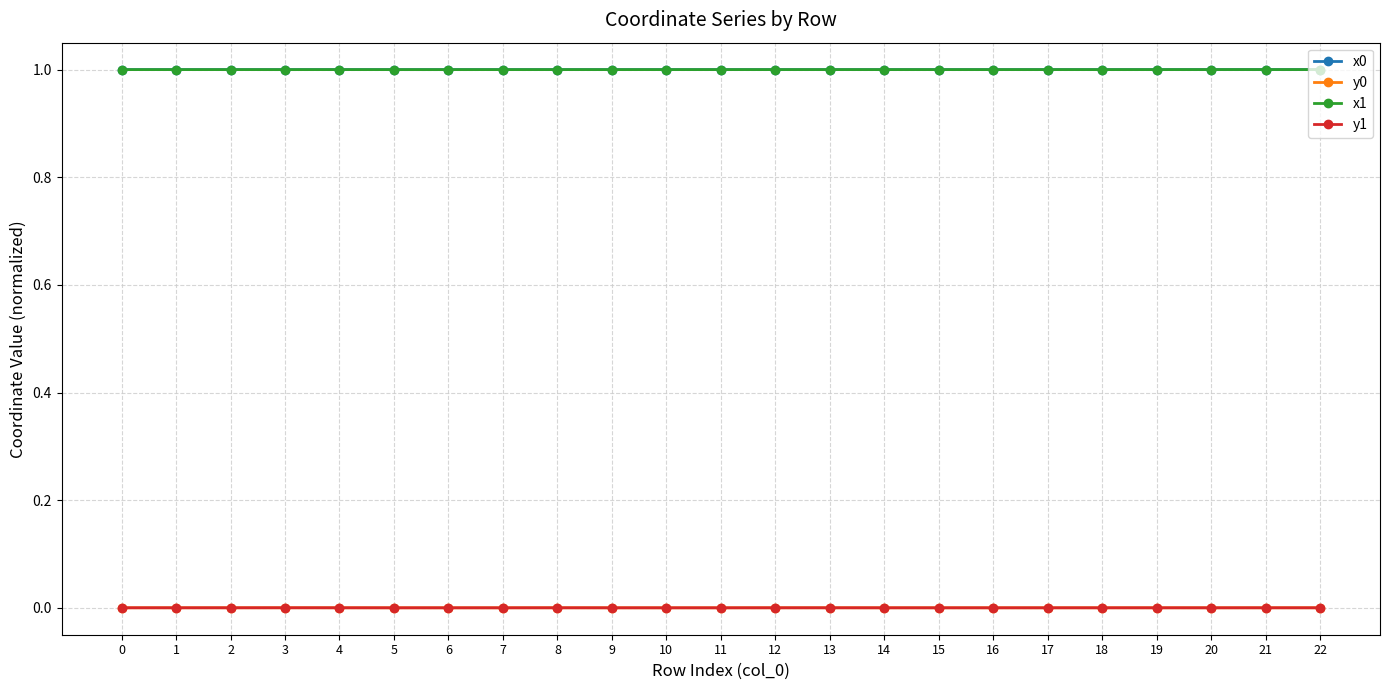

True or false: y0 has more than 0 interior local peaks.

True